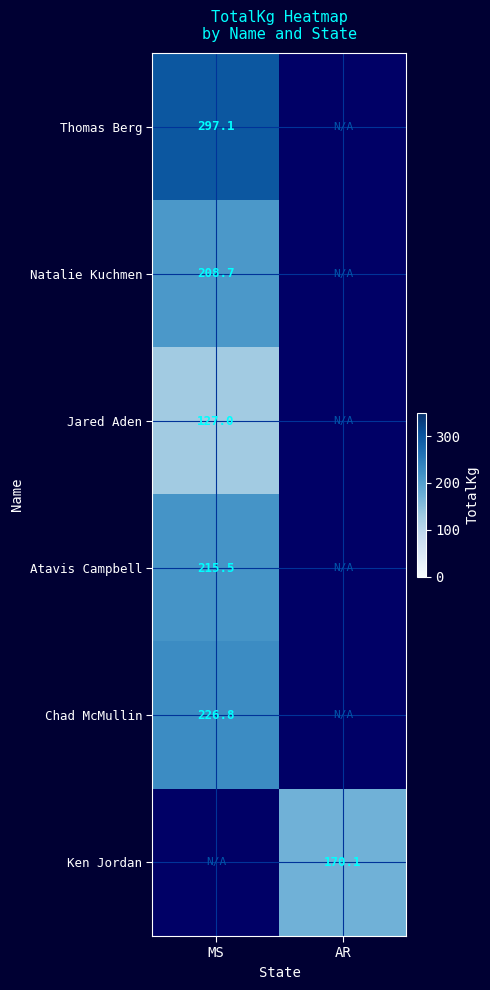

True or false: Thomas Berg has a value of 470.3 at MS.

False